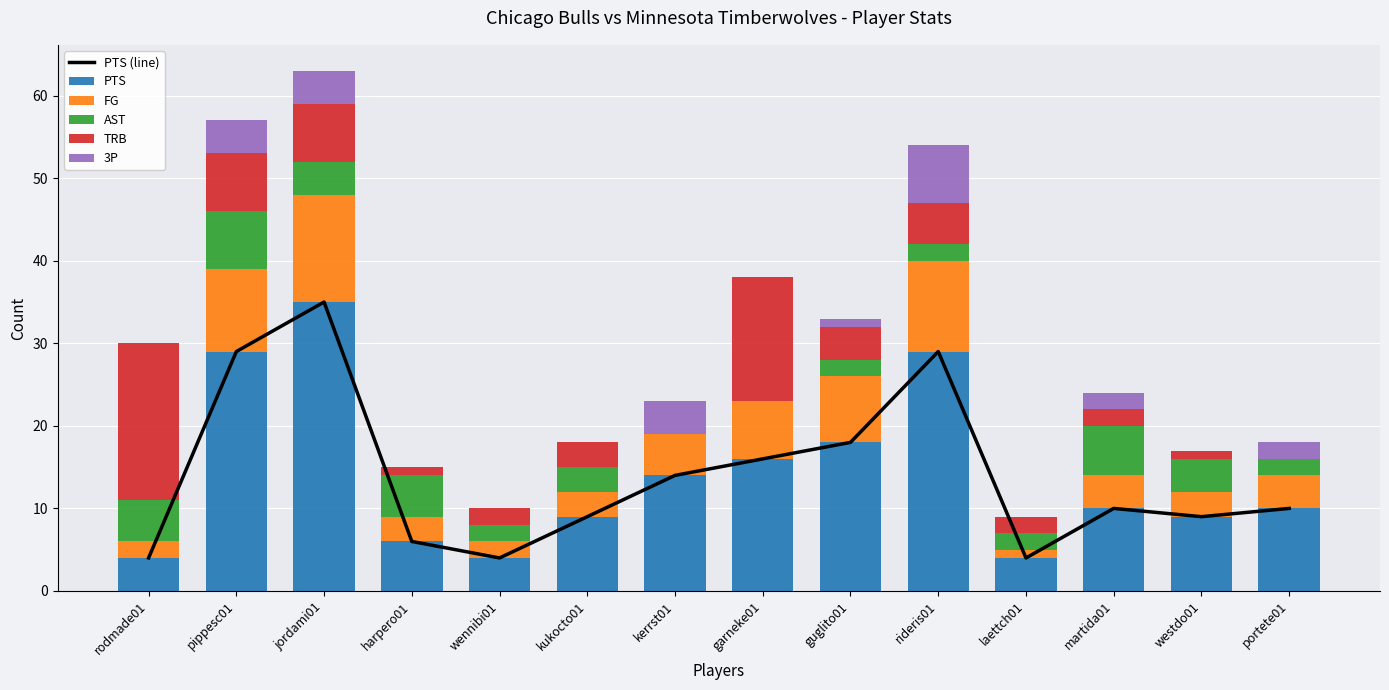

What is the difference between the highest and lowest values at westdo01?

9